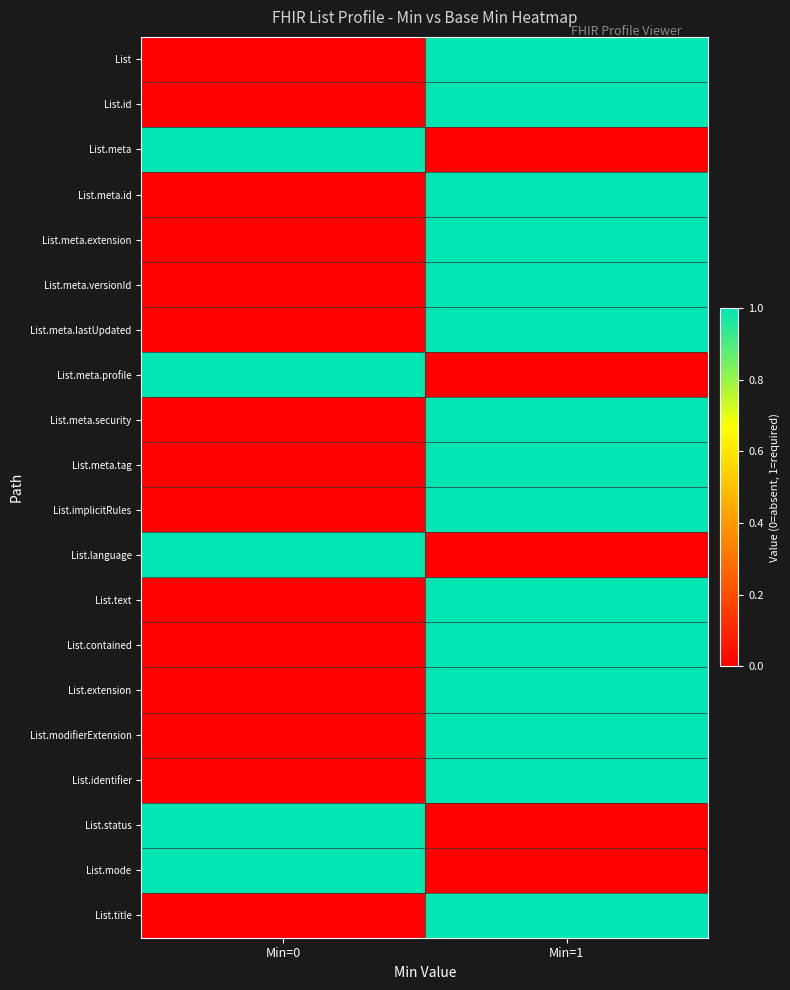

Reading right to left, what are all the values shown in this chart?

List: Min=1=1	Min=0=0
List.id: Min=1=1	Min=0=0
List.meta: Min=1=0	Min=0=1
List.meta.id: Min=1=1	Min=0=0
List.meta.extension: Min=1=1	Min=0=0
List.meta.versionId: Min=1=1	Min=0=0
List.meta.lastUpdated: Min=1=1	Min=0=0
List.meta.profile: Min=1=0	Min=0=1
List.meta.security: Min=1=1	Min=0=0
List.meta.tag: Min=1=1	Min=0=0
List.implicitRules: Min=1=1	Min=0=0
List.language: Min=1=0	Min=0=1
List.text: Min=1=1	Min=0=0
List.contained: Min=1=1	Min=0=0
List.extension: Min=1=1	Min=0=0
List.modifierExtension: Min=1=1	Min=0=0
List.identifier: Min=1=1	Min=0=0
List.status: Min=1=0	Min=0=1
List.mode: Min=1=0	Min=0=1
List.title: Min=1=1	Min=0=0